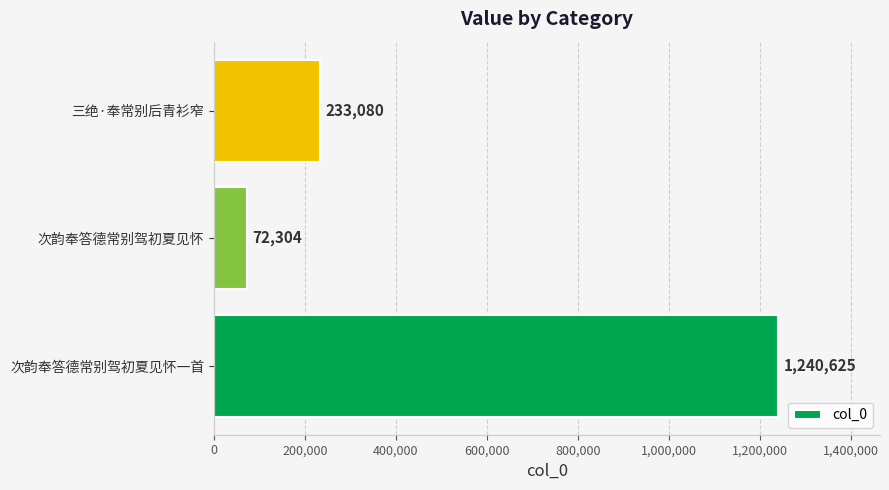

List the labels in order of value, smallest first.

次韵奉答德常别驾初夏见怀, 三绝·奉常别后青衫窄, 次韵奉答德常别驾初夏见怀一首